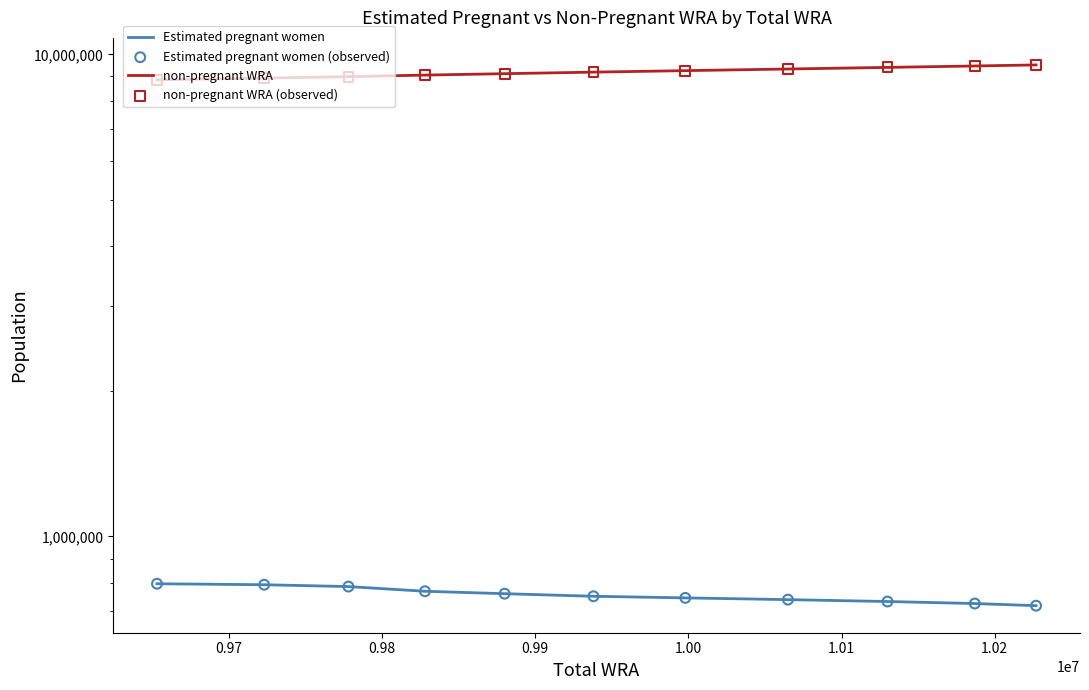

What are all the series names shown in the legend?

Estimated pregnant women, non-pregnant WRA, Estimated pregnant women (observed), non-pregnant WRA (observed)